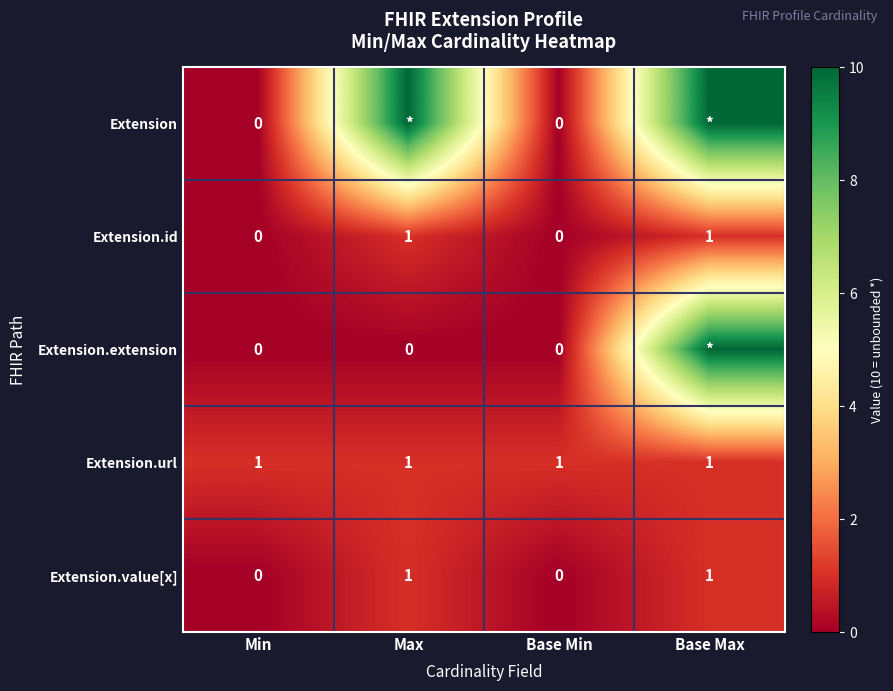

Is the value of Extension.id at Min greater than the value of Extension.value[x] at Base Max?

No